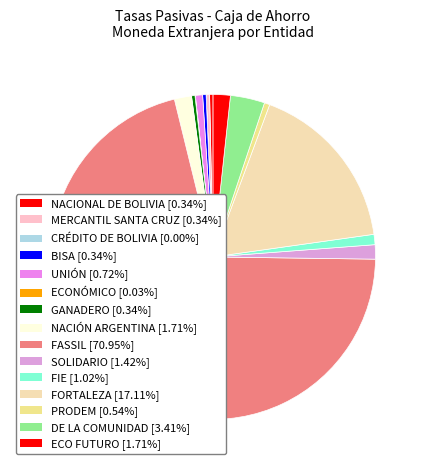

Which slice represents more than half of the pie?

FASSIL